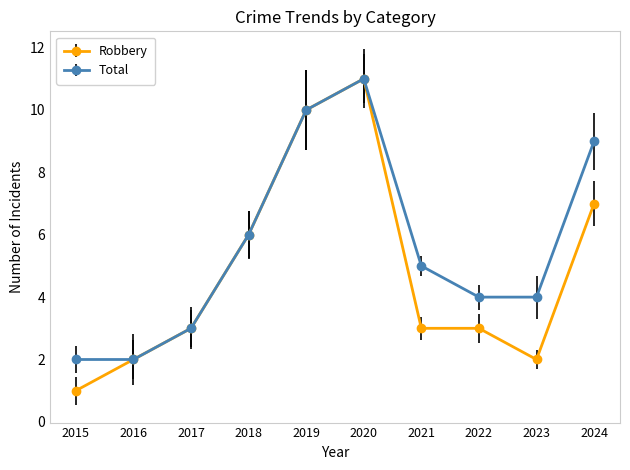

Where is Robbery nearest to the value 6?

2018